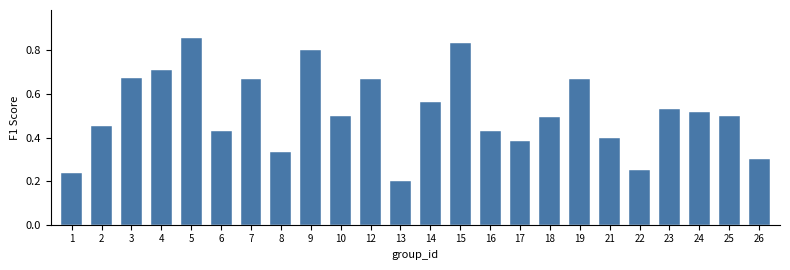

The chart shows a value of 1.2 at 12. True or false?

False